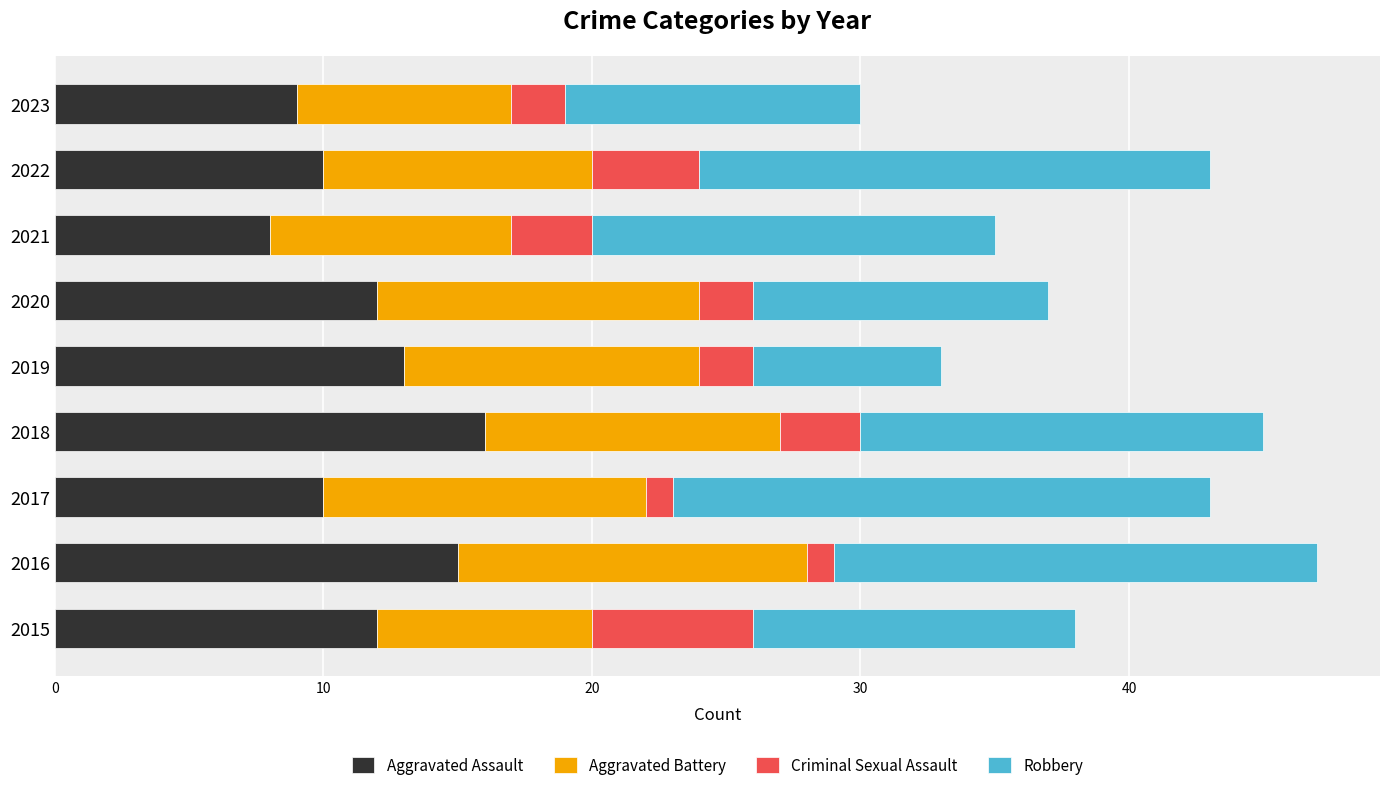

Is it true that Aggravated Assault equals 10 at 2022?

True